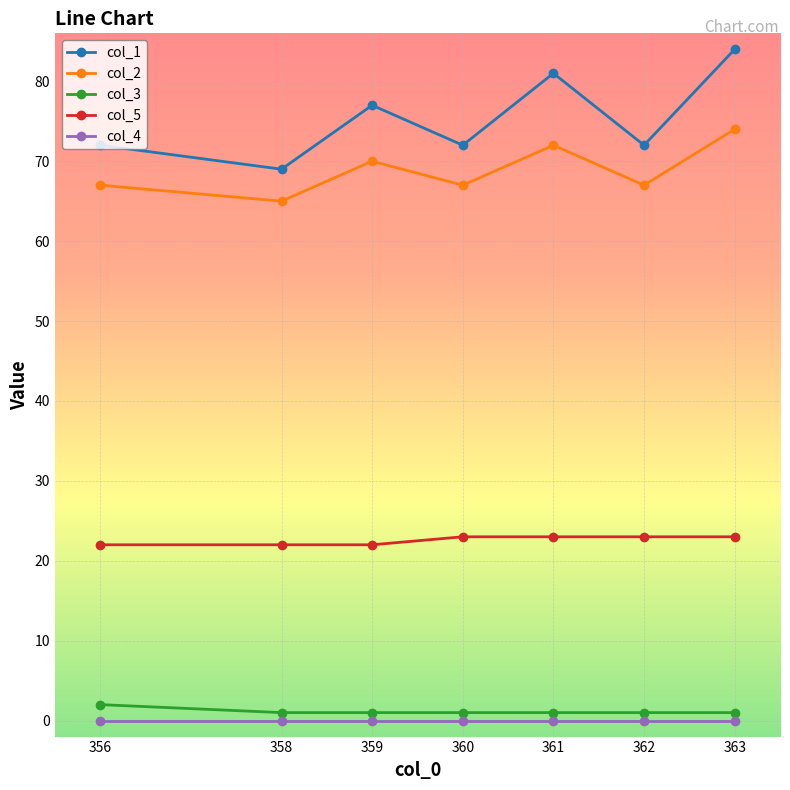

Between 359 and 360, which series saw the biggest shift?

col_1